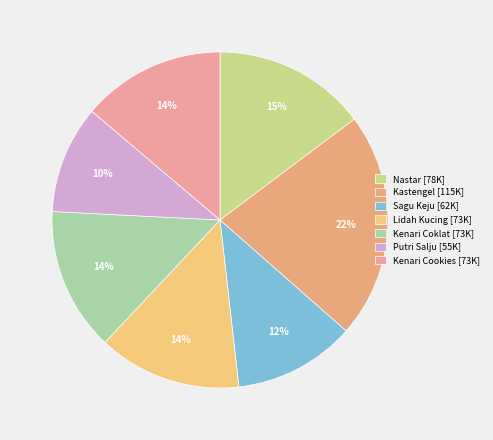

Does Kenari Coklat represent more than half of the total?

No